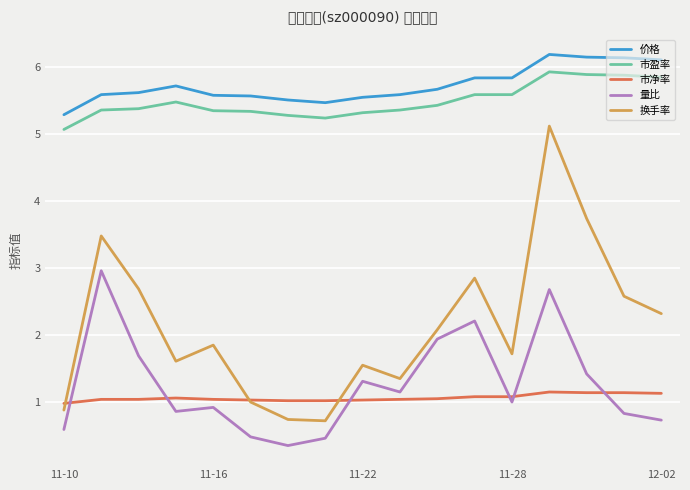

What is the sum of all 换手率 values?

36.3